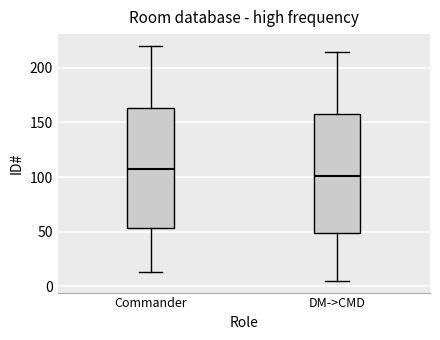

Reading left to right, read every box against the y-axis: the position of its median line, the range the box covers, and the ends of its whiskers. The values are not printed on the chart, so give them approximately, as read against the axis.

Commander: median 105, box 55 to 165, whiskers 15 to 220
DM->CMD: median 100, box 50 to 160, whiskers 5 to 215